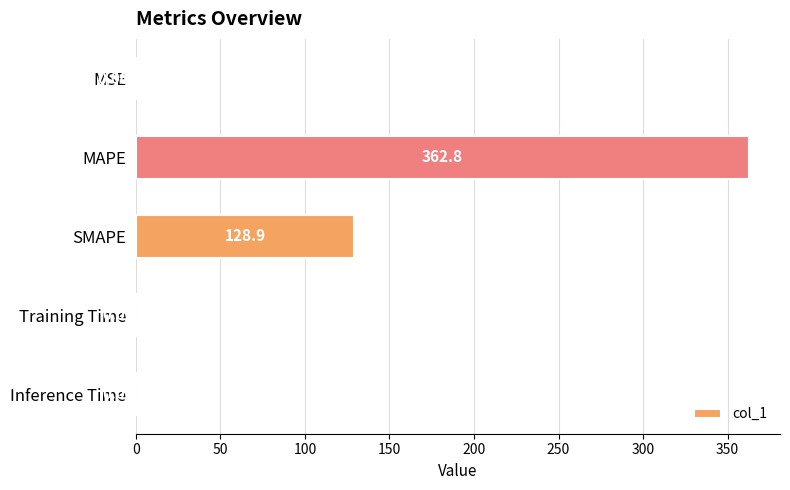

Between Training Time and SMAPE, which is larger?

SMAPE